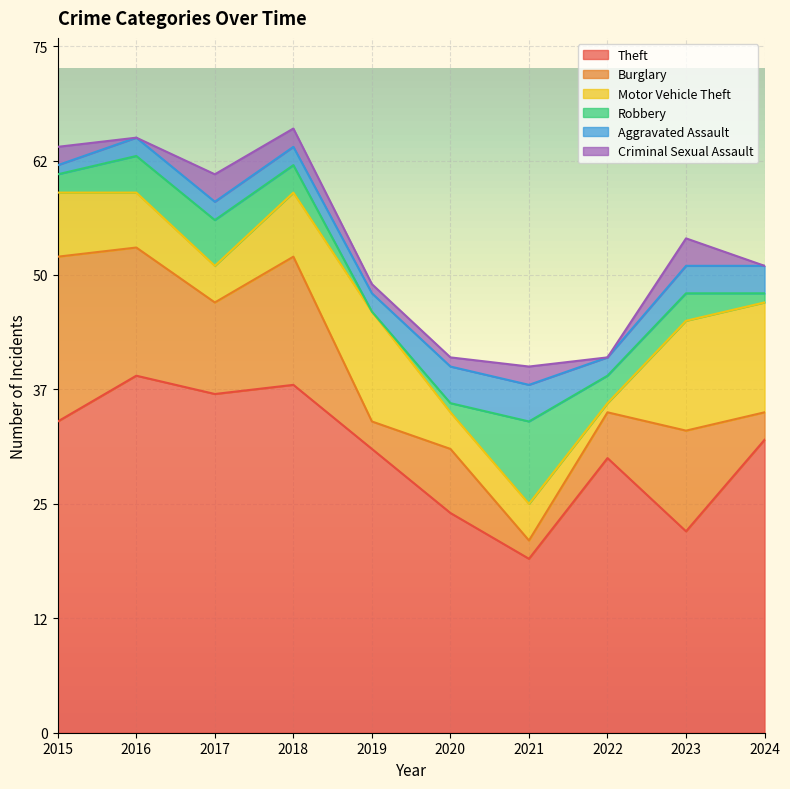

How many Motor Vehicle Theft values are between 4 and 12?

9